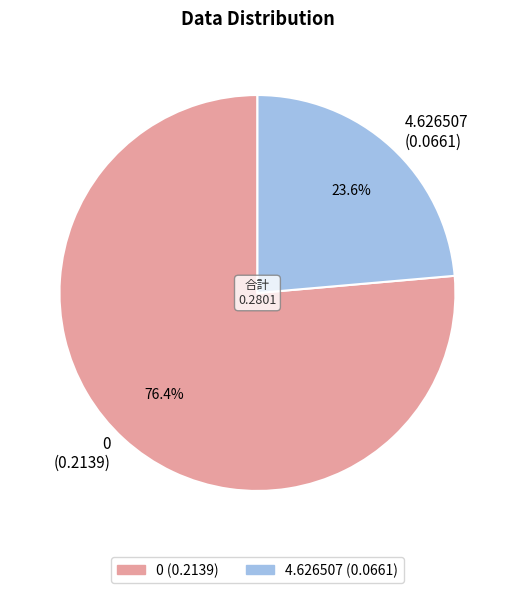

To the nearest percent, what portion does 4.626507 represent?

24%